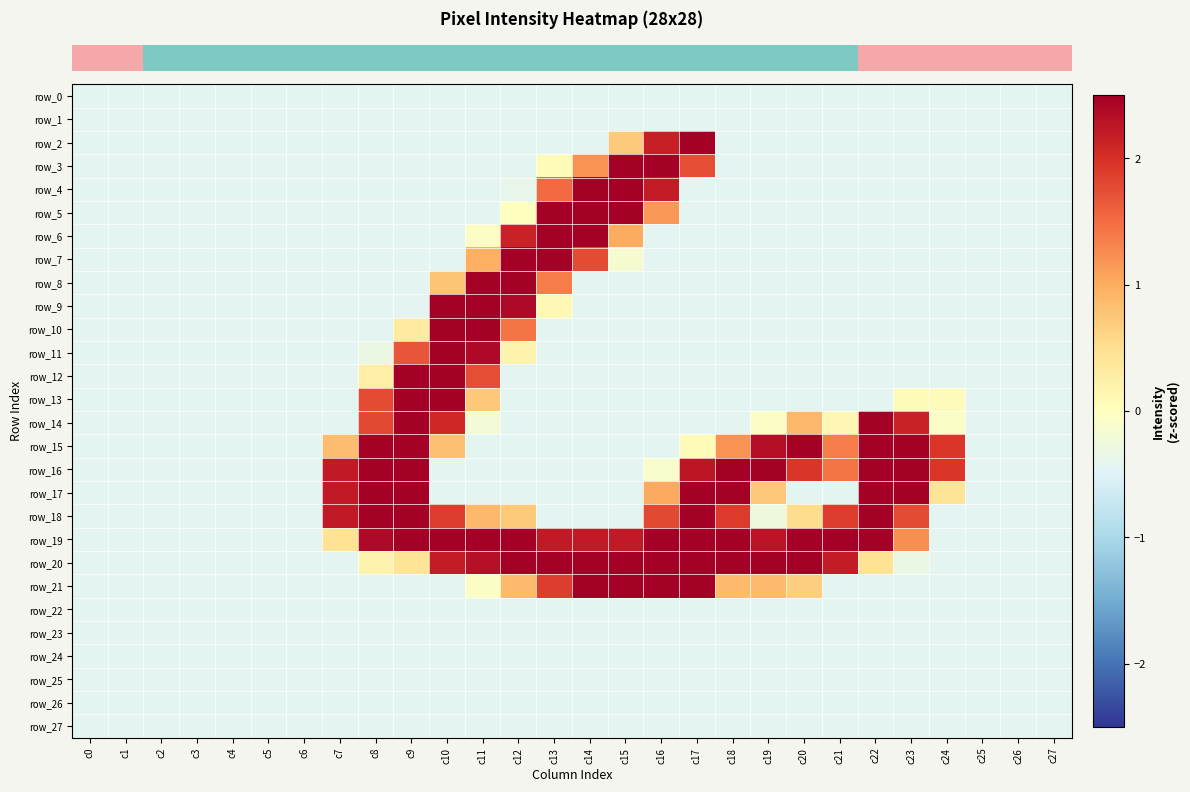

Which series has the widest spread of values?

row_14